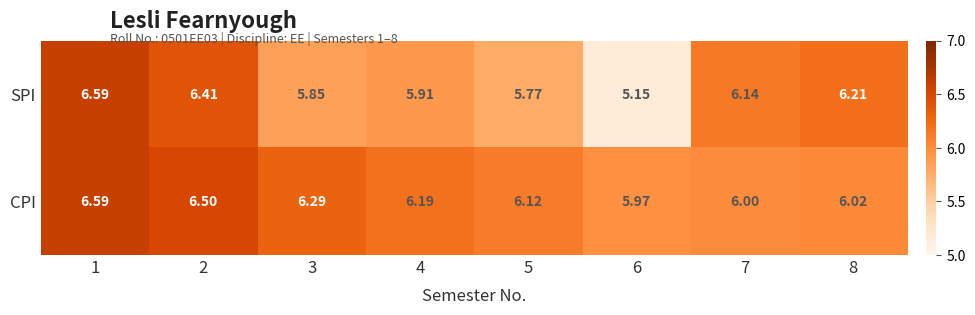

Rank the series at 7 from highest to lowest value.

SPI, CPI